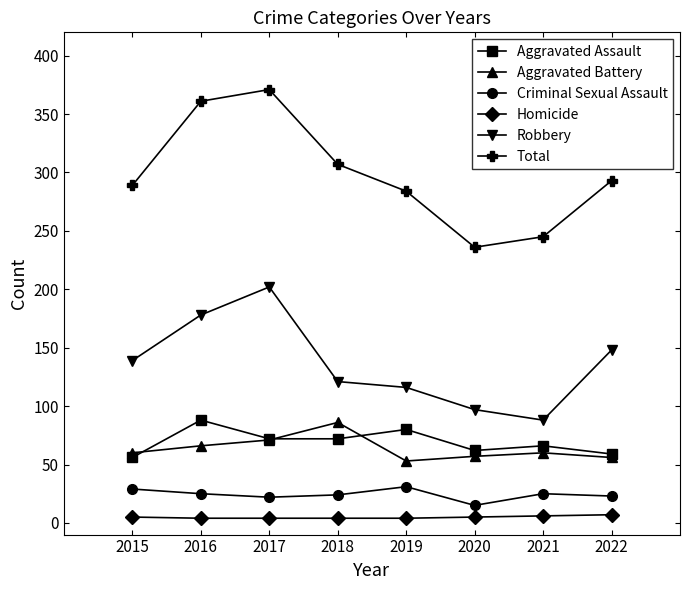

At which label is Total closest to 303?

2018